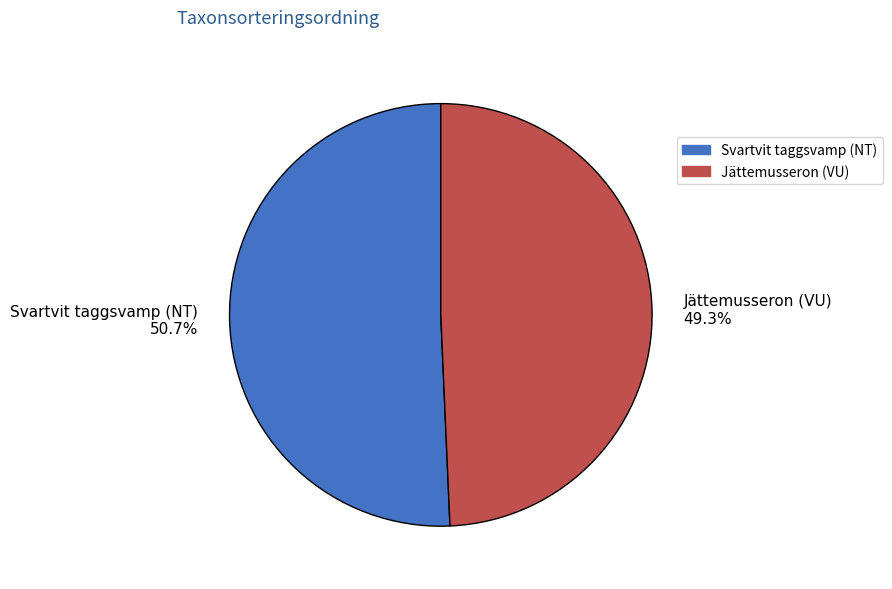

Which slice is the smallest?

Jättemusseron (VU)